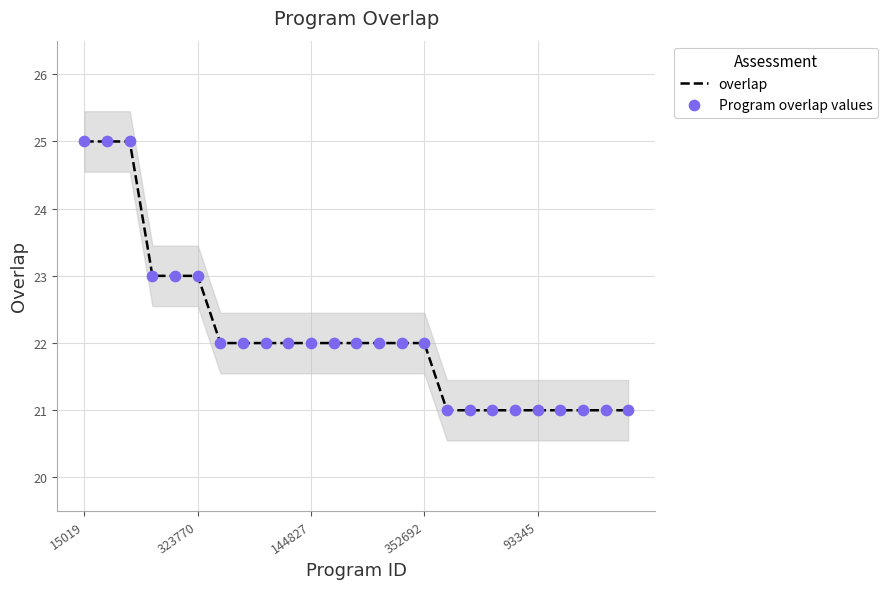

What is the total value across all series at 6?

44